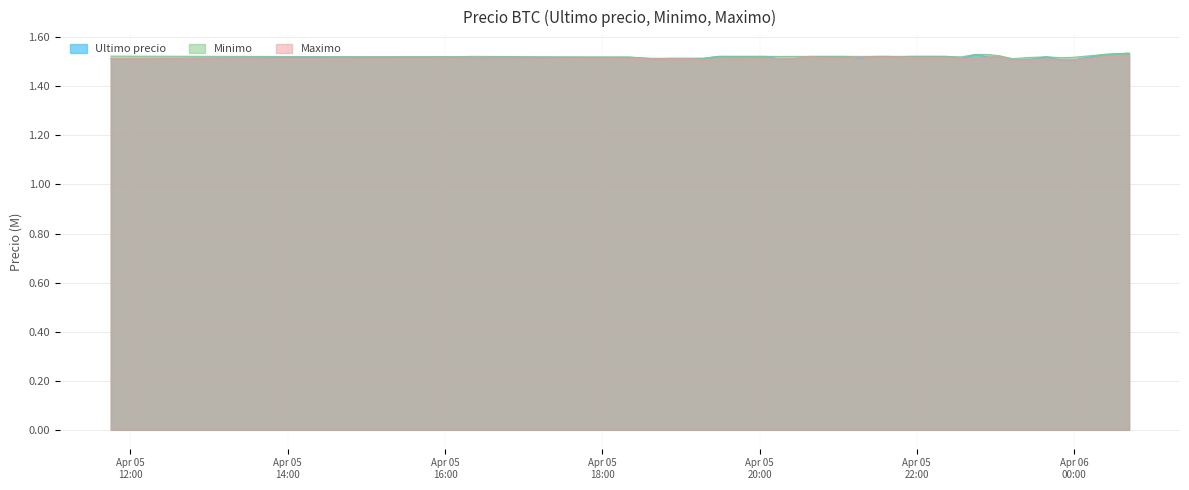

What are all the series names shown in the legend?

Ultimo precio, Minimo, Maximo